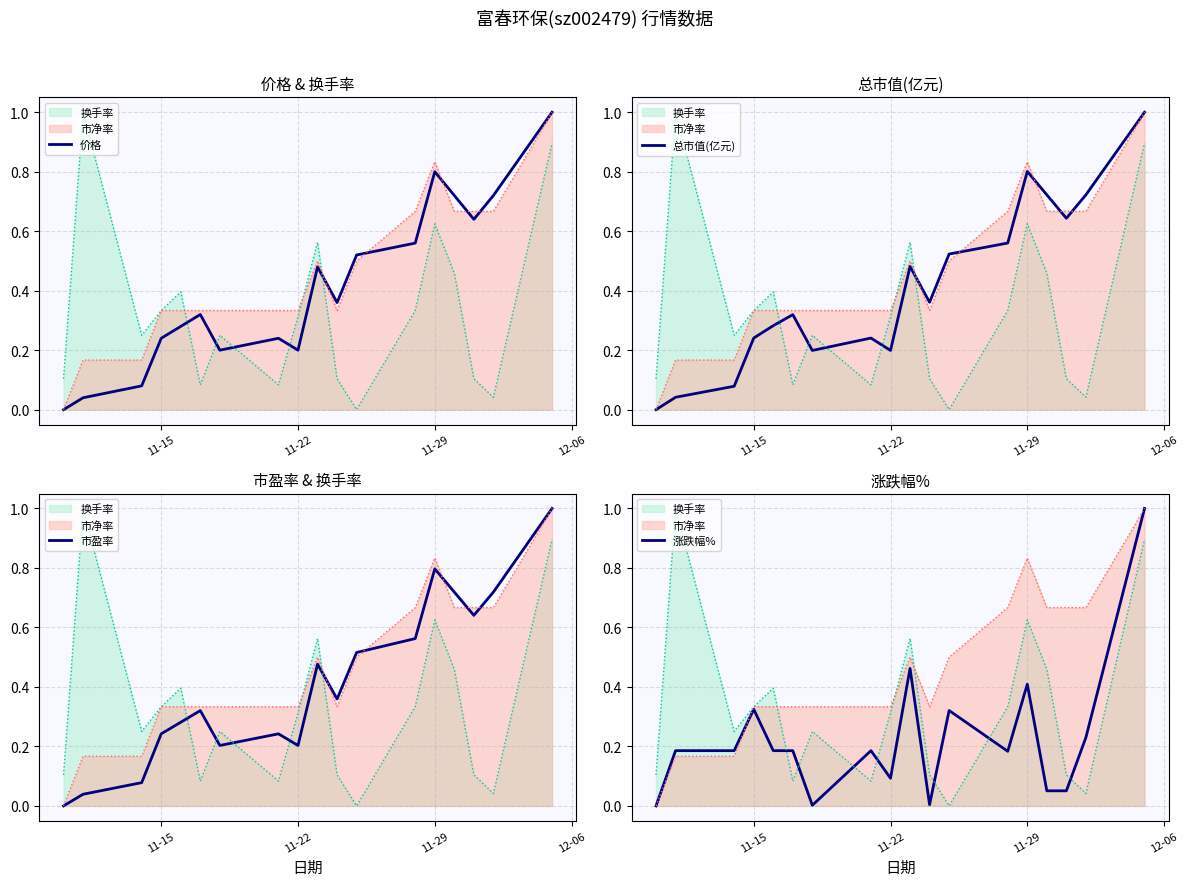

How many data points in 涨跌幅% are above 0?

17